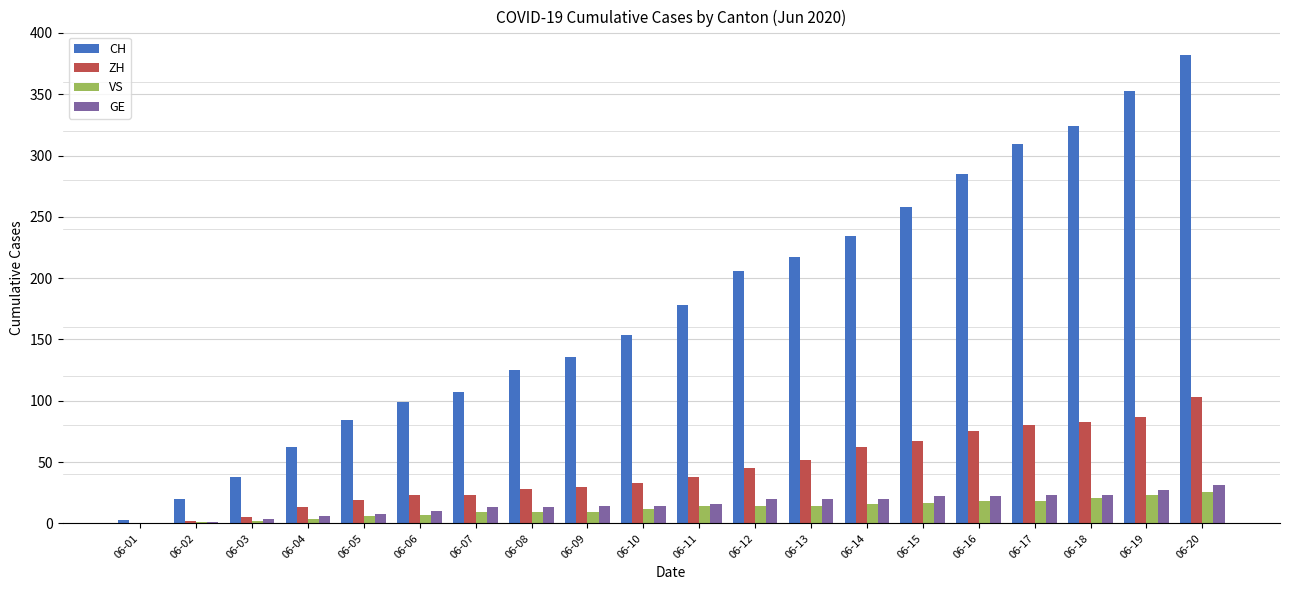

At which category does the chart reach its peak across all series?

06-20